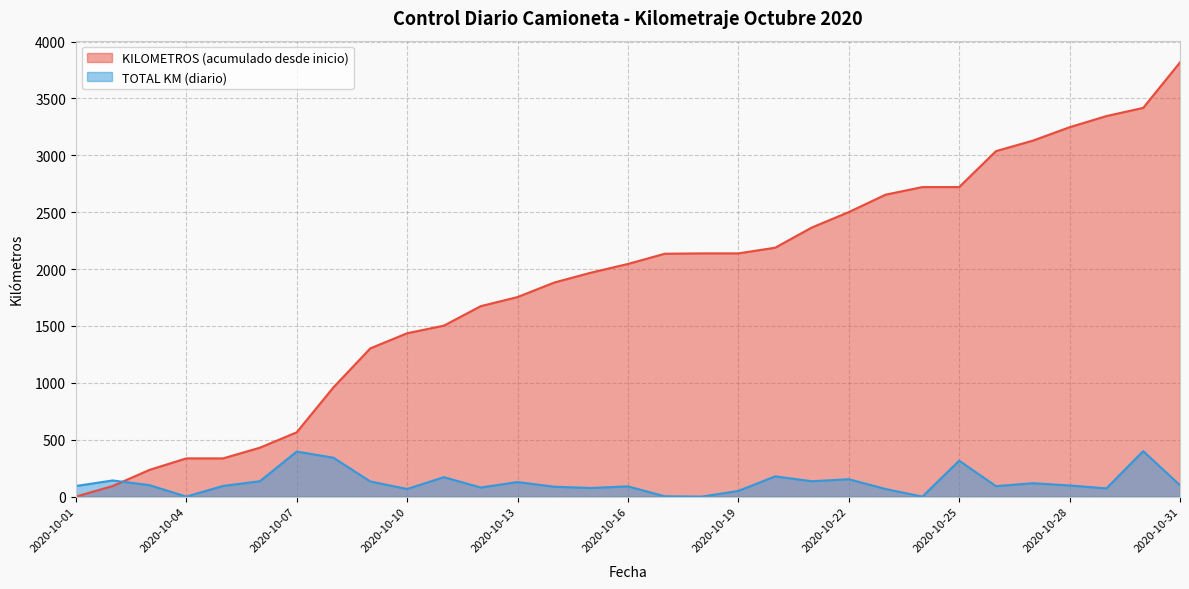

What is the difference between the highest and lowest values at 2020-10-29?

3273